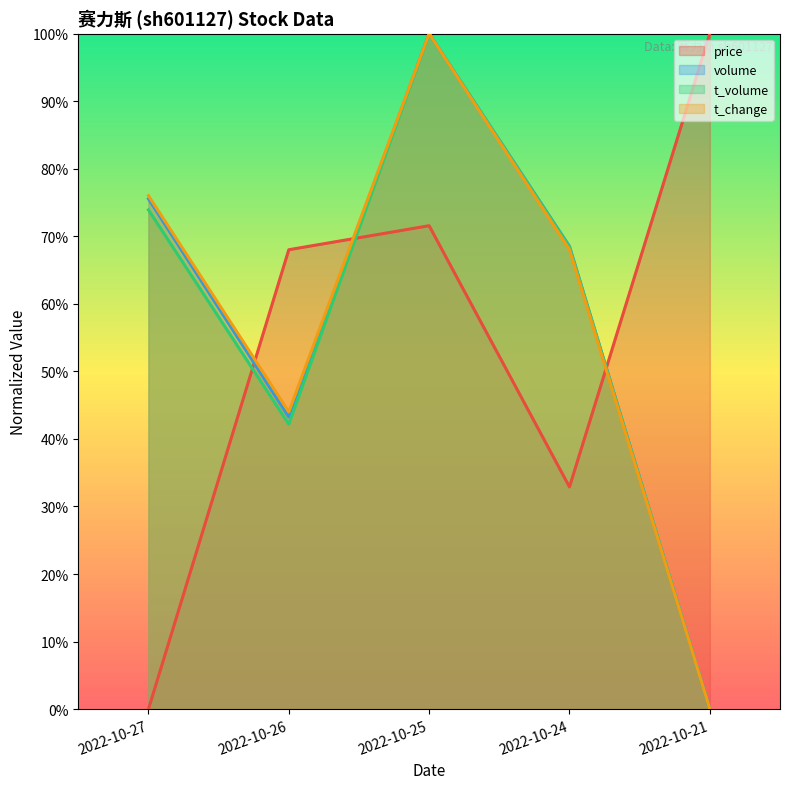

Which series changed the most between 2022-10-27 and 2022-10-26?

price